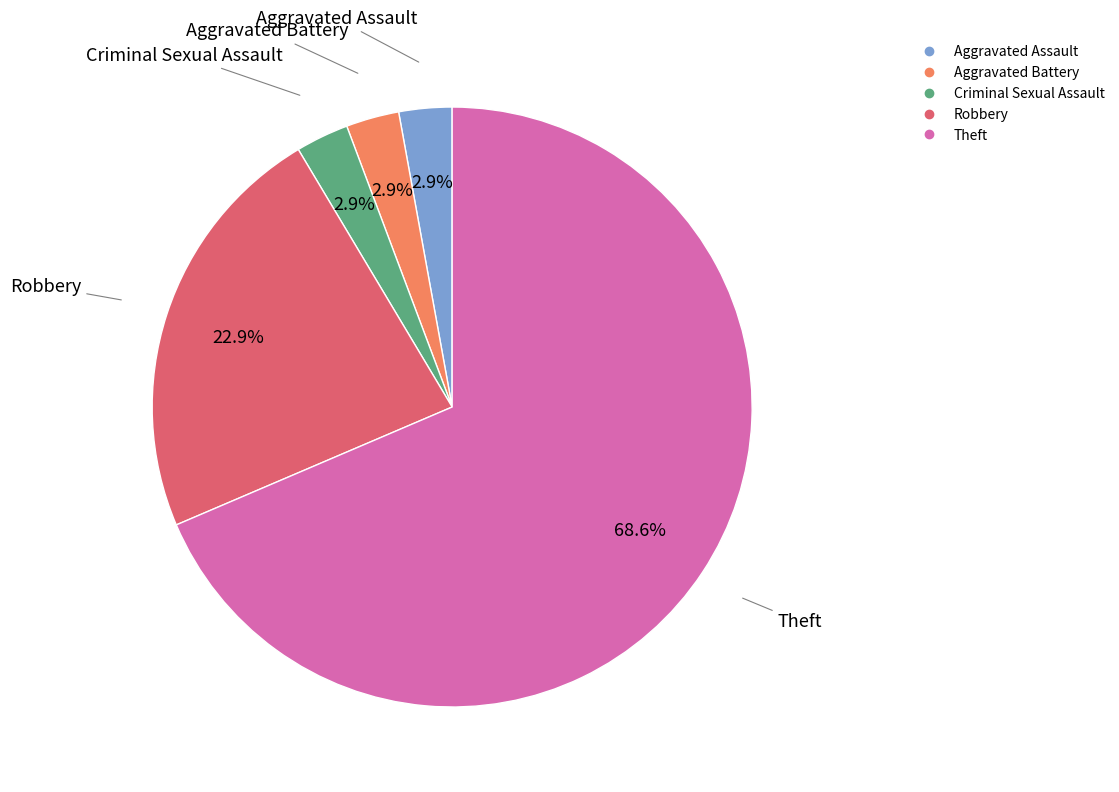

Does any single category account for the majority?

Yes